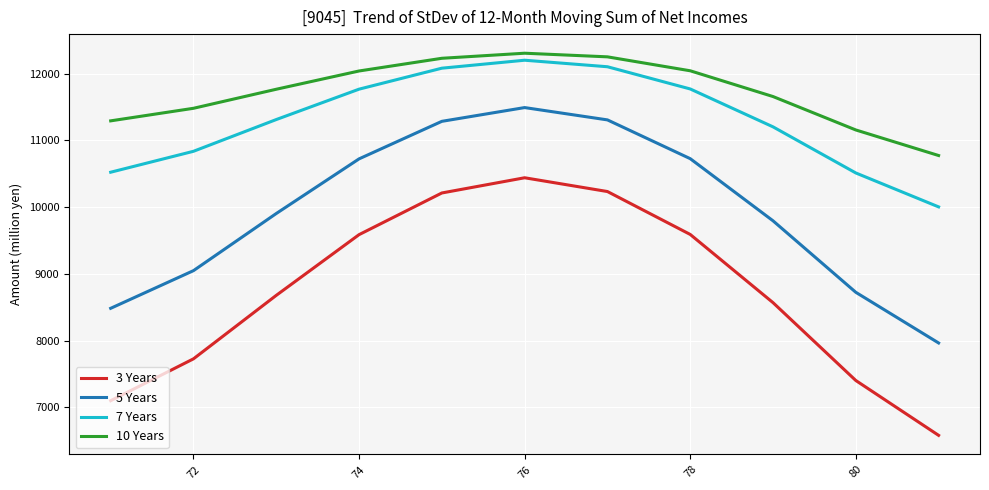

True or false: 5 Years and 10 Years cross at least once.

False